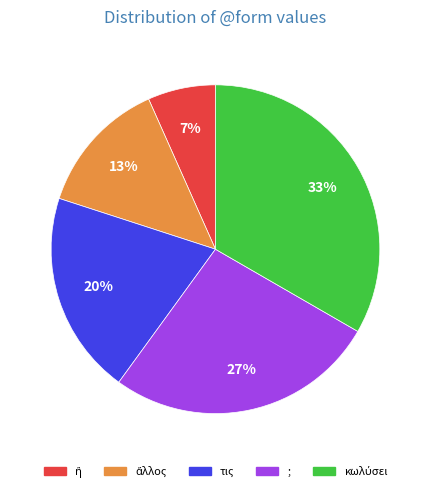

Count the number of slices in the pie.

5